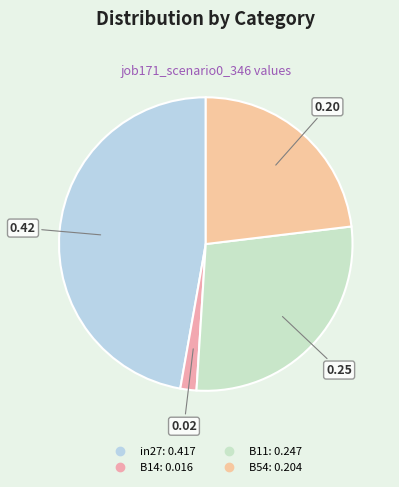

How many segments does this pie chart have?

4